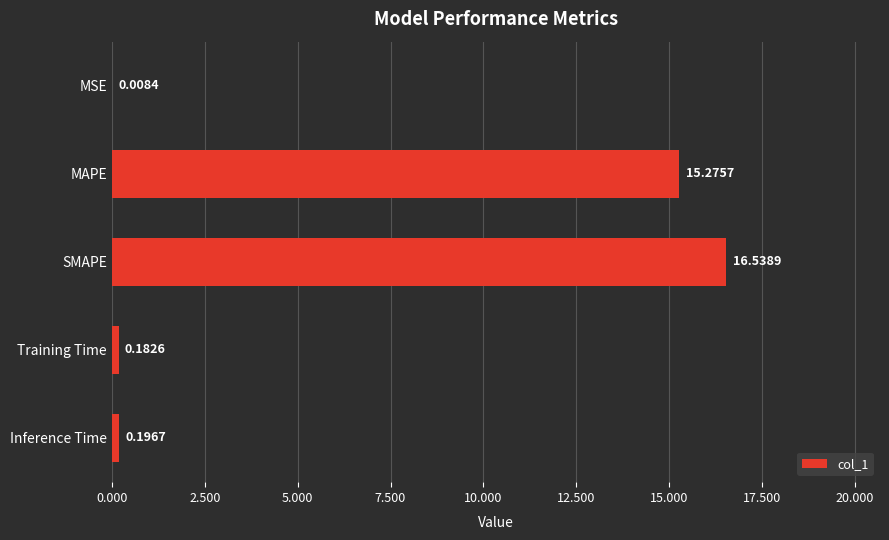

Are the bars horizontal?

Yes